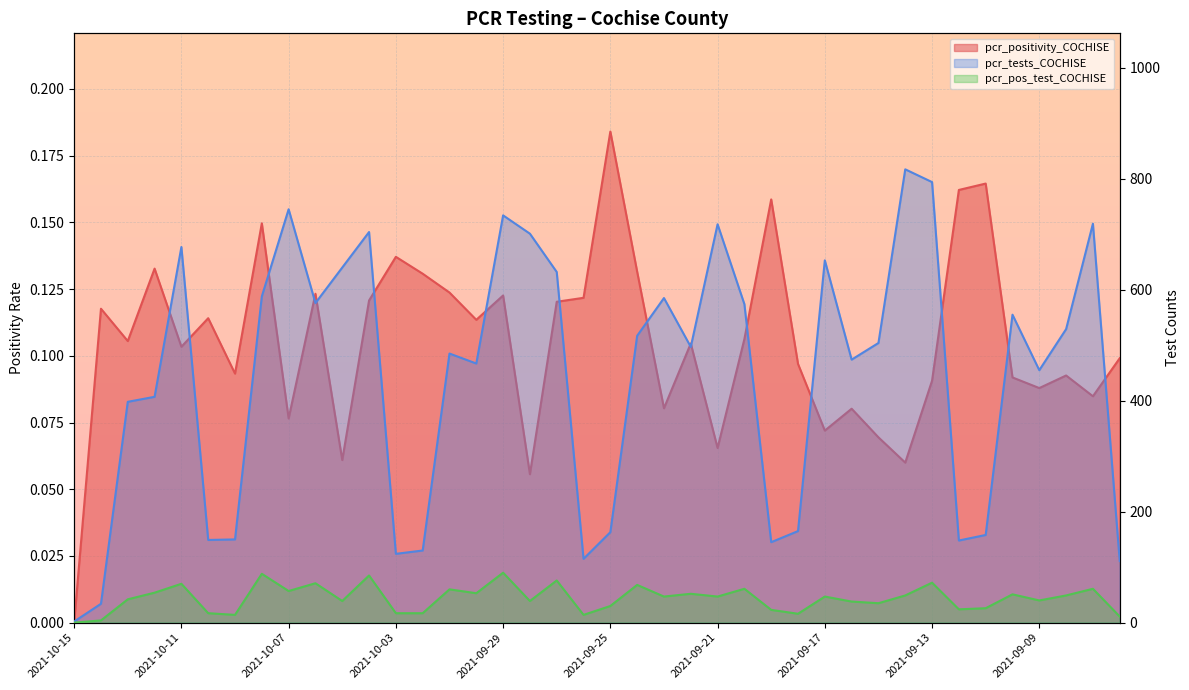

True or false: pcr_tests_COCHISE and pcr_pos_test_COCHISE cross at least once.

False